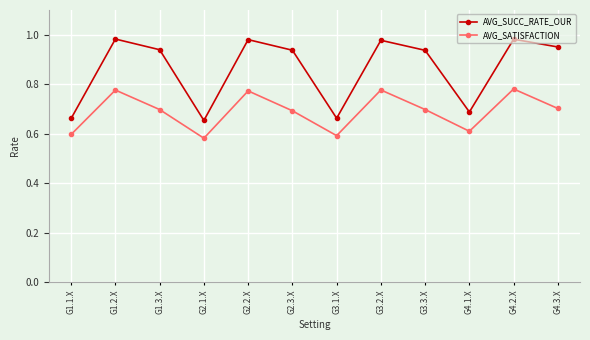

What is the label of the 6th point from the left?

G2.3.X